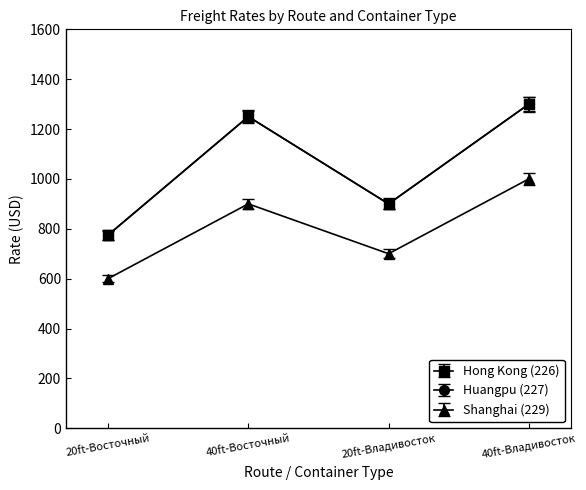

At which label does Shanghai (229) first exceed 900?

40ft-Владивосток